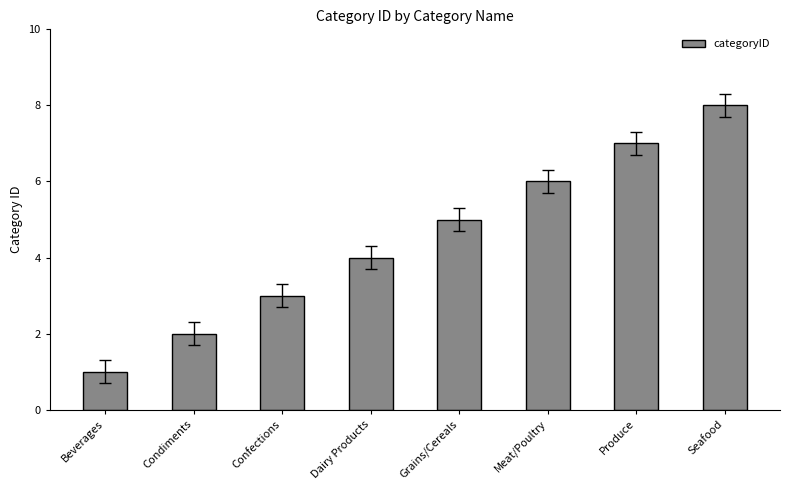

How many categories are shown in the chart?

8